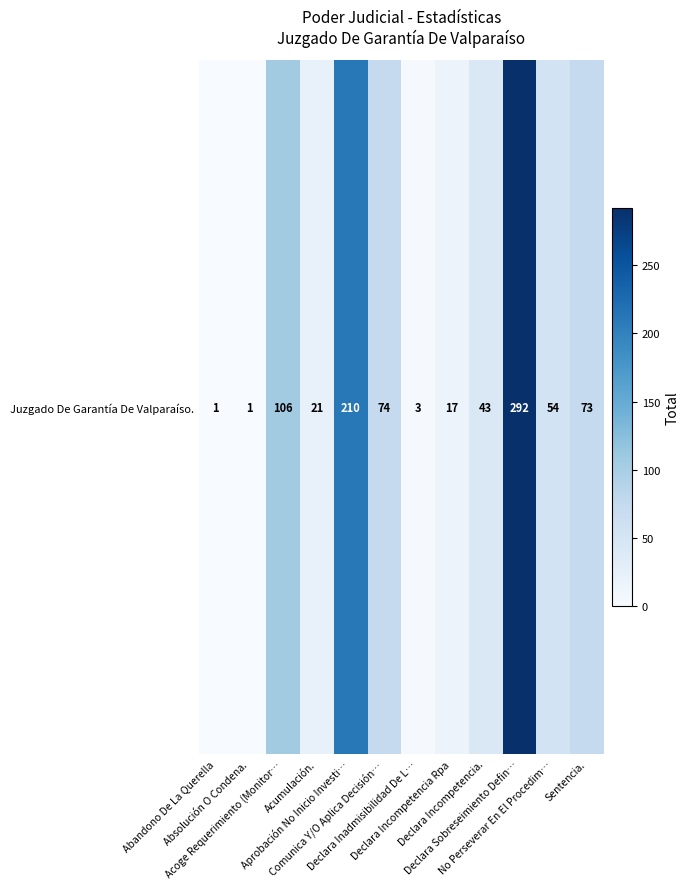

Which has a higher value, Sentencia. or Absolución O Condena.?

Sentencia.